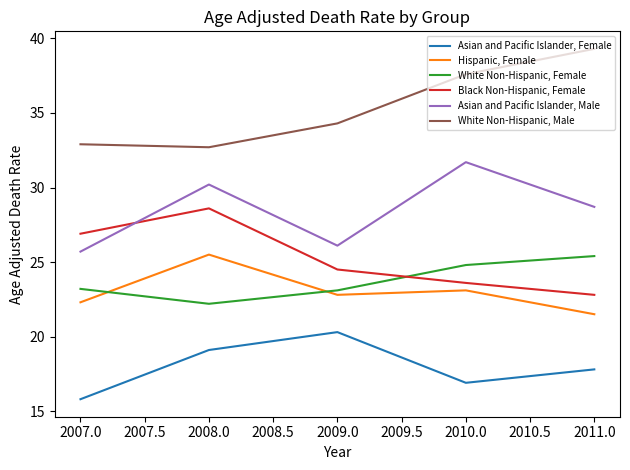

What is the total value across all series at 2008.0?

158.3